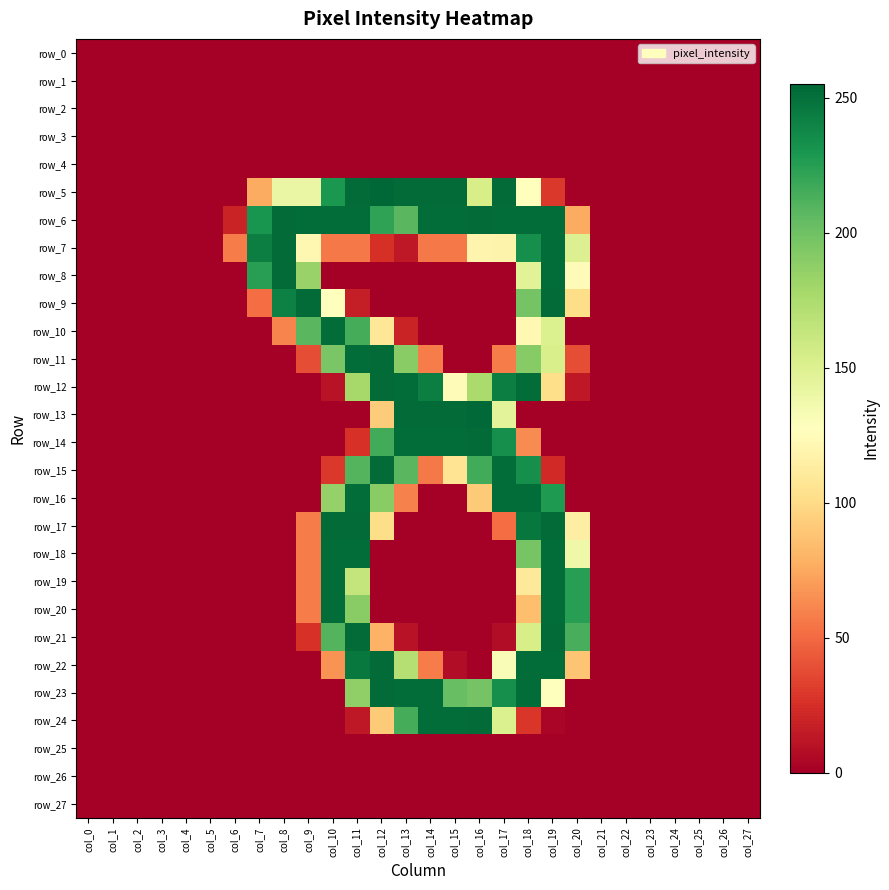

List the labels in order of row_14 value, smallest first.

col_0, col_1, col_2, col_3, col_4, col_5, col_6, col_7, col_8, col_9, col_10, col_19, col_20, col_21, col_22, col_23, col_24, col_25, col_26, col_27, col_11, col_18, col_12, col_17, col_13, col_14, col_15, col_16